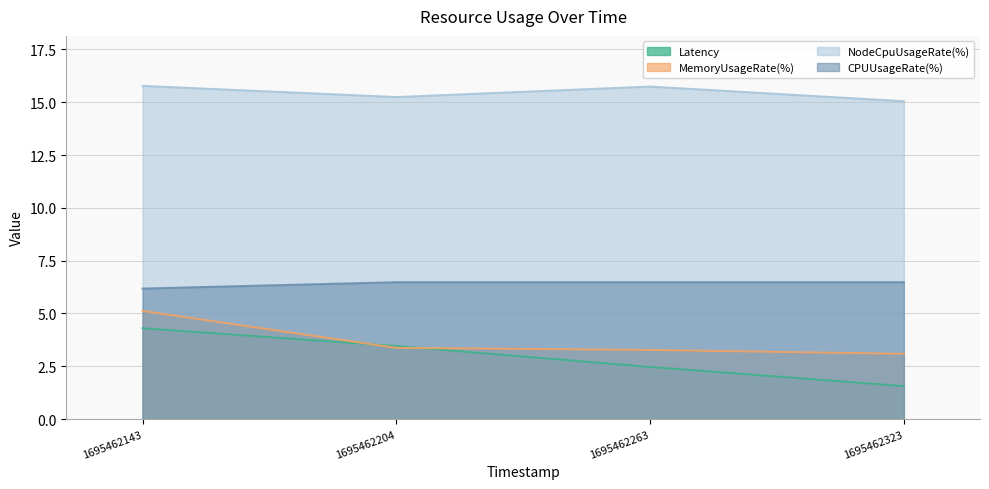

At how many categories does at least one series exceed 9?

4